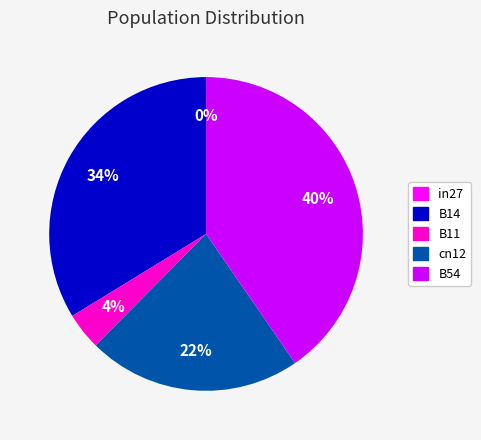

True or false: B14 accounts for 34% of the total.

True